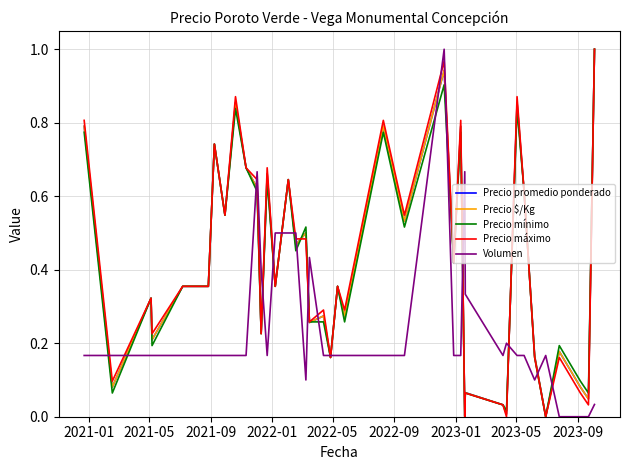

How many lines are shown in the chart?

5